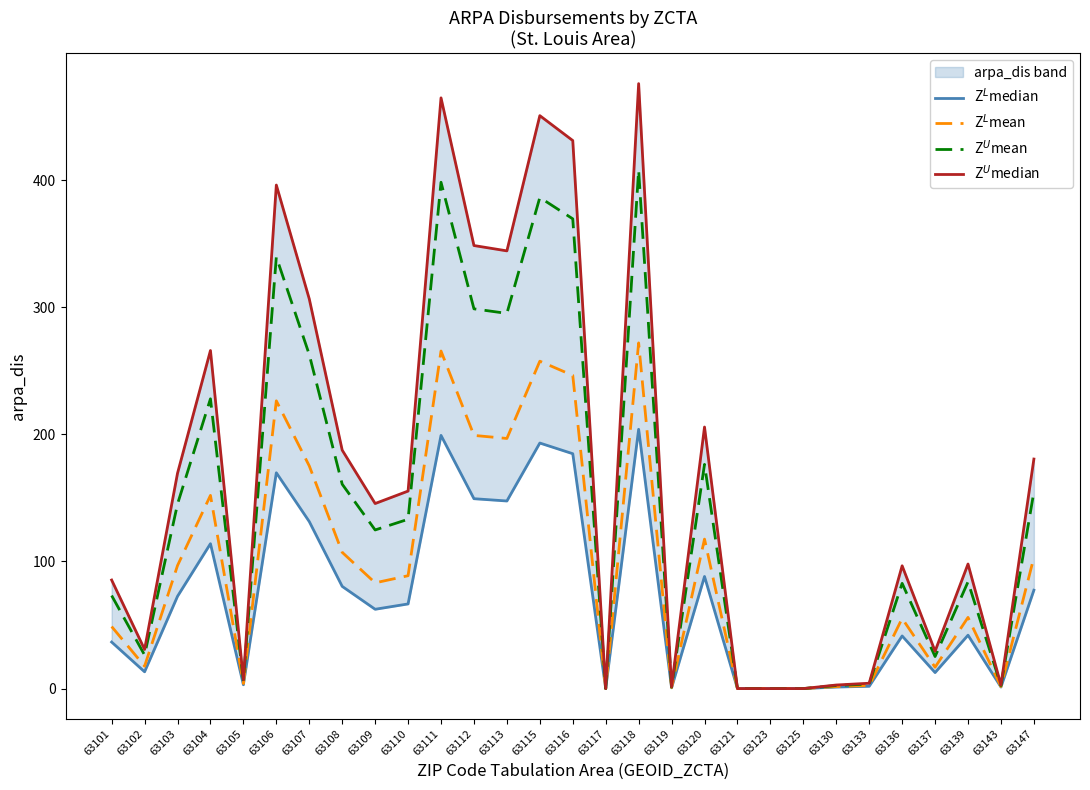

How many values in the Z$^U$mean series are below 124?

14